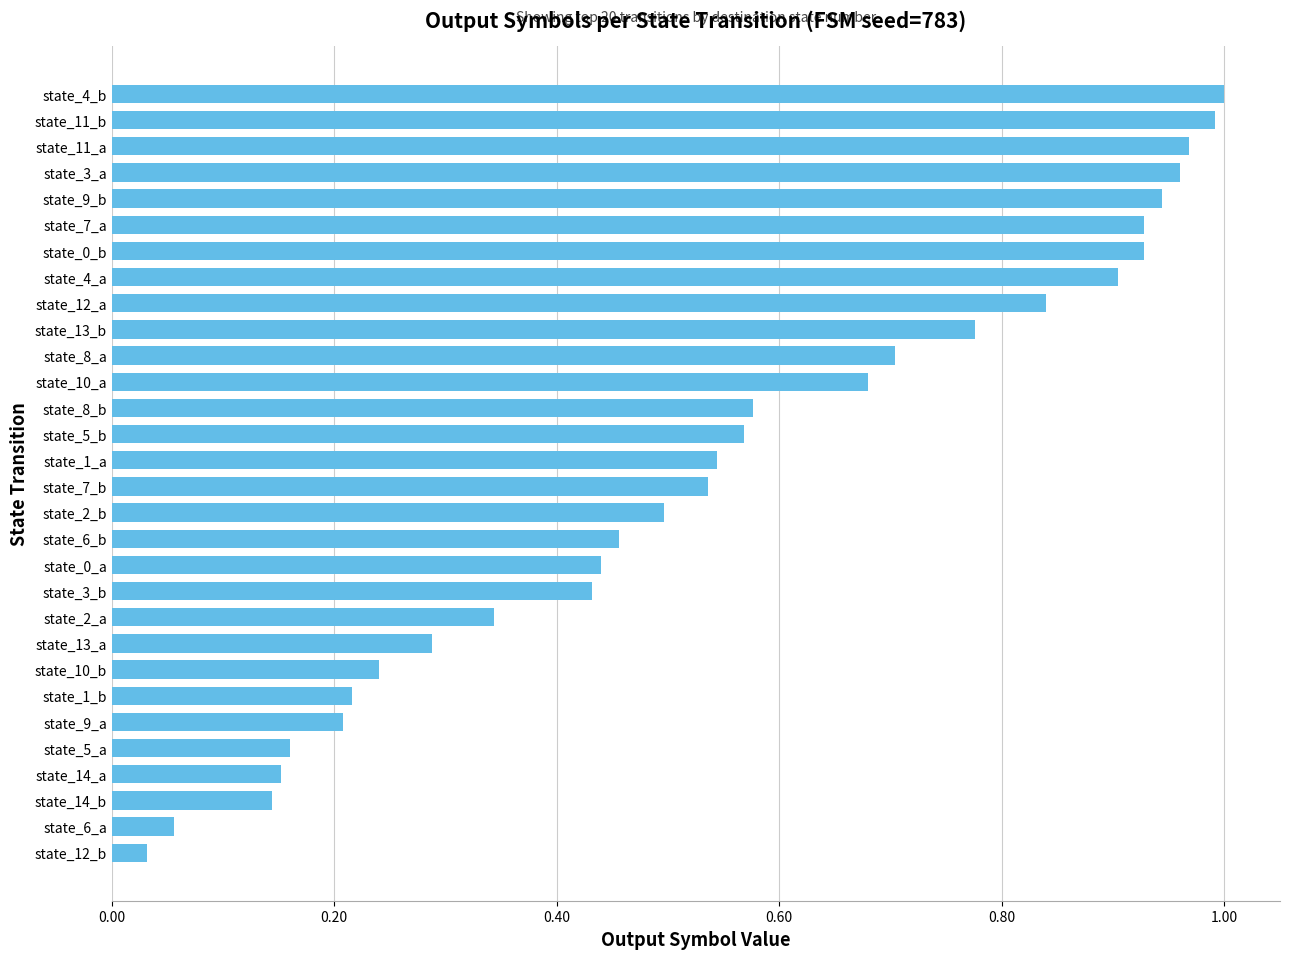

What position from the top is state_11_a?

3